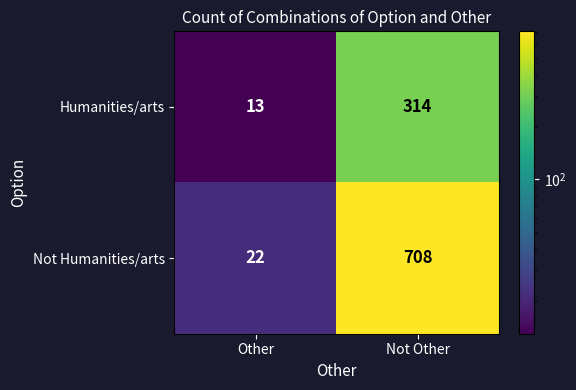

Which series changed the most between Other and Not Other?

Not Humanities/arts